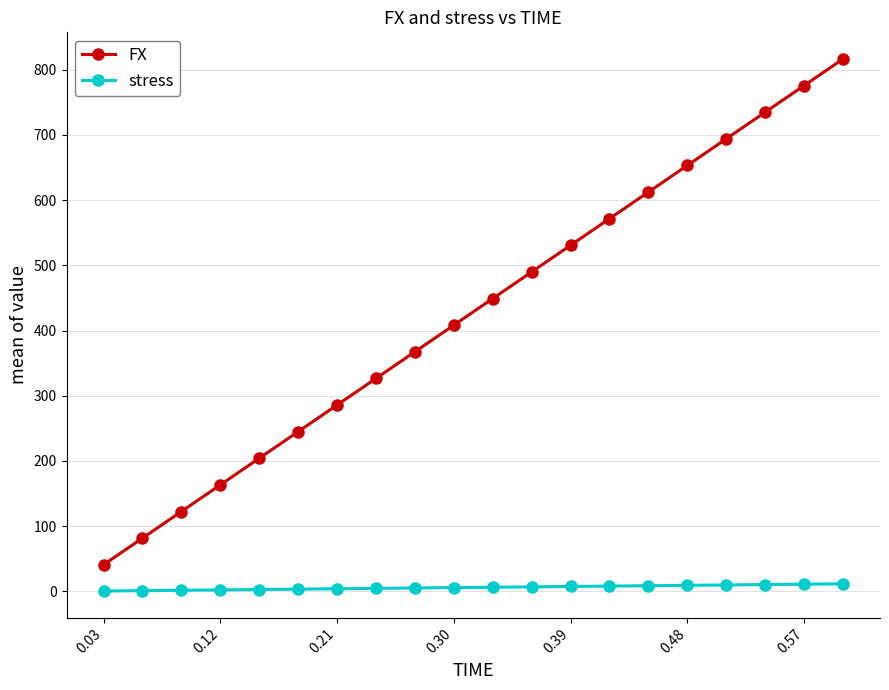

List the series in order of their peak value, lowest first.

stress, FX